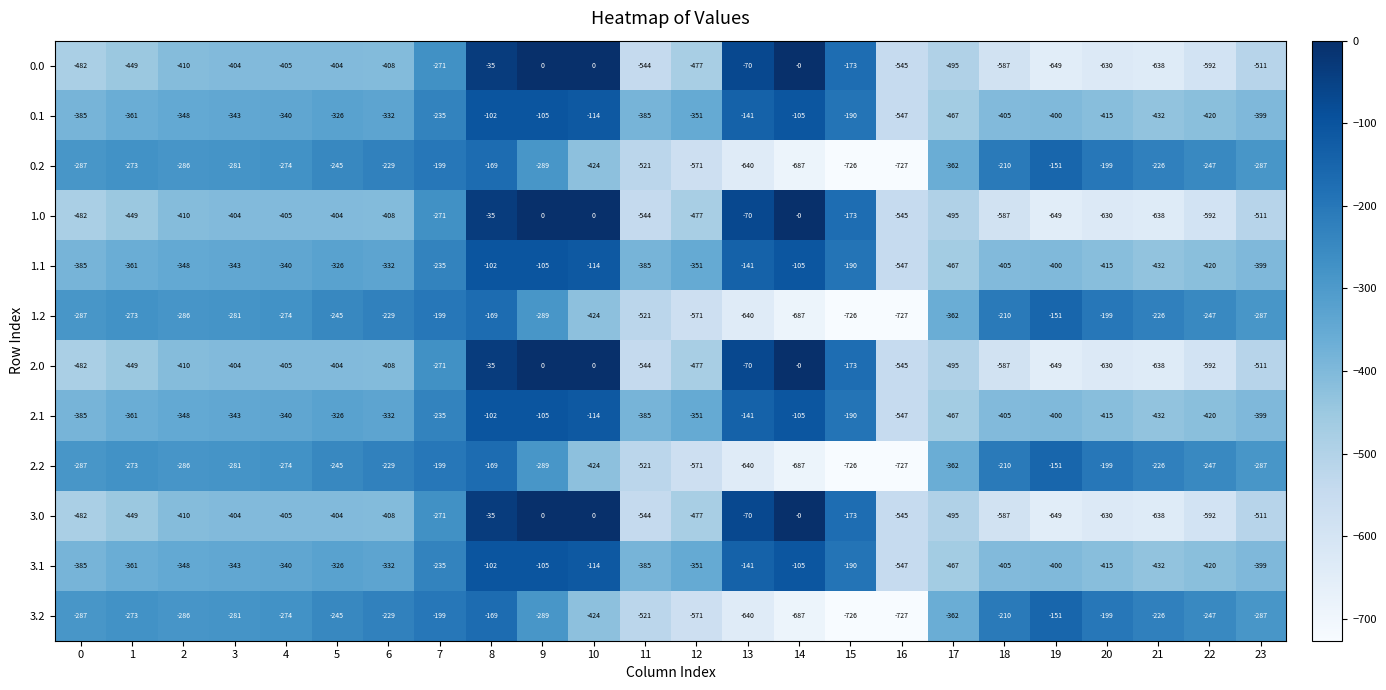

Is the value of 1.0 at 13 greater than the value of 0.1 at 4?

Yes